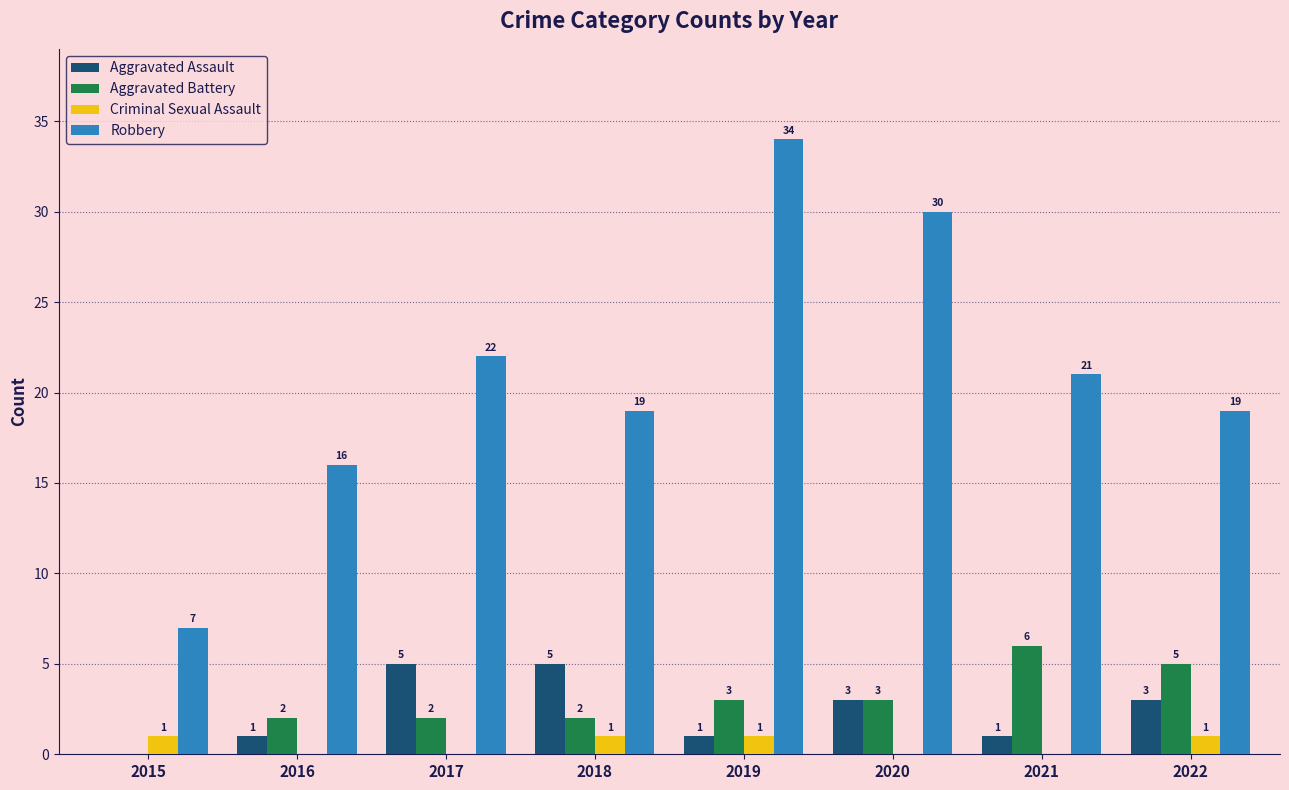

Reading left to right, transcribe all the data shown in this chart.

Aggravated Assault: 2015=0	2016=1	2017=5	2018=5	2019=1	2020=3	2021=1	2022=3
Aggravated Battery: 2015=0	2016=2	2017=2	2018=2	2019=3	2020=3	2021=6	2022=5
Criminal Sexual Assault: 2015=1	2016=0	2017=0	2018=1	2019=1	2020=0	2021=0	2022=1
Robbery: 2015=7	2016=16	2017=22	2018=19	2019=34	2020=30	2021=21	2022=19